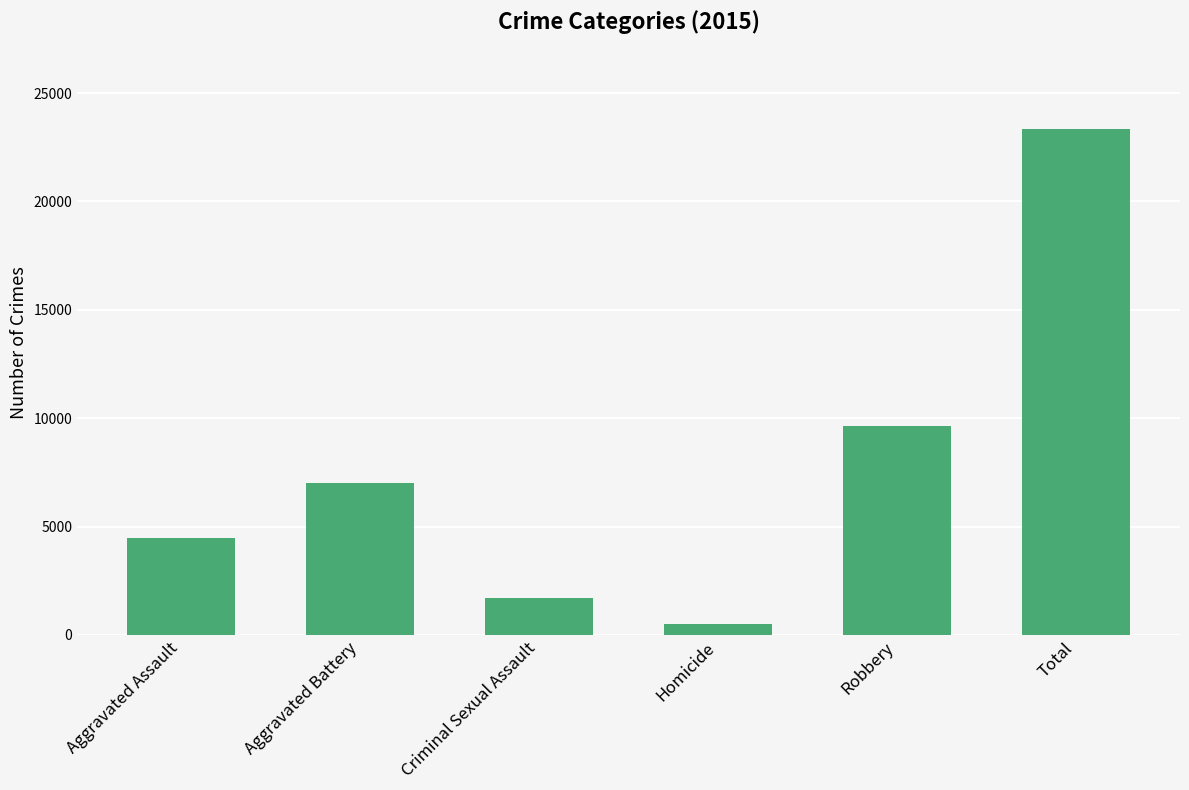

Is it true that the value at Aggravated Battery is 7019?

True